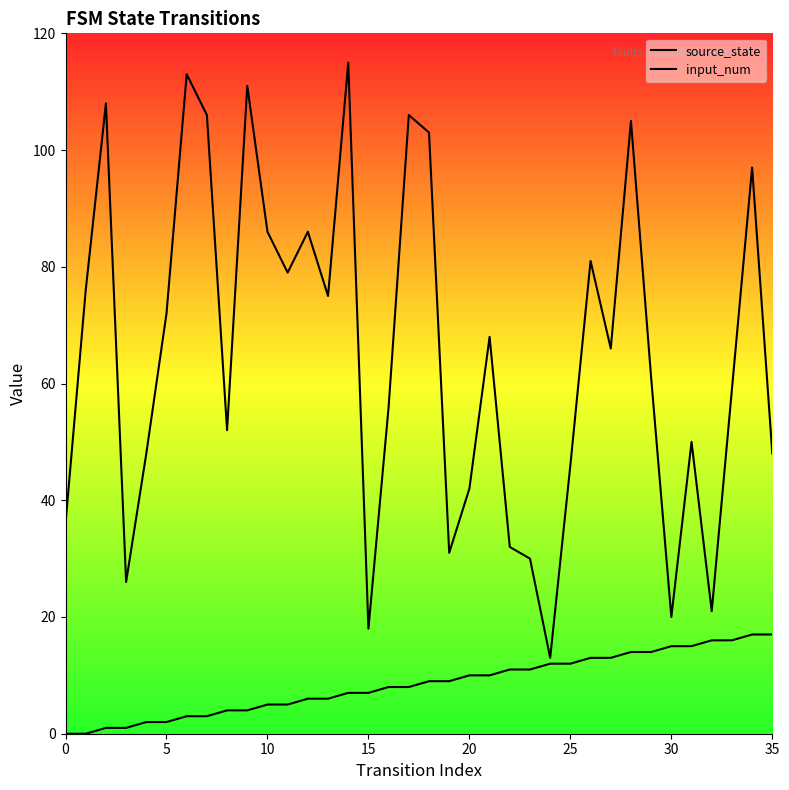

What value does the input_num series have at 35, to the nearest 10?

50